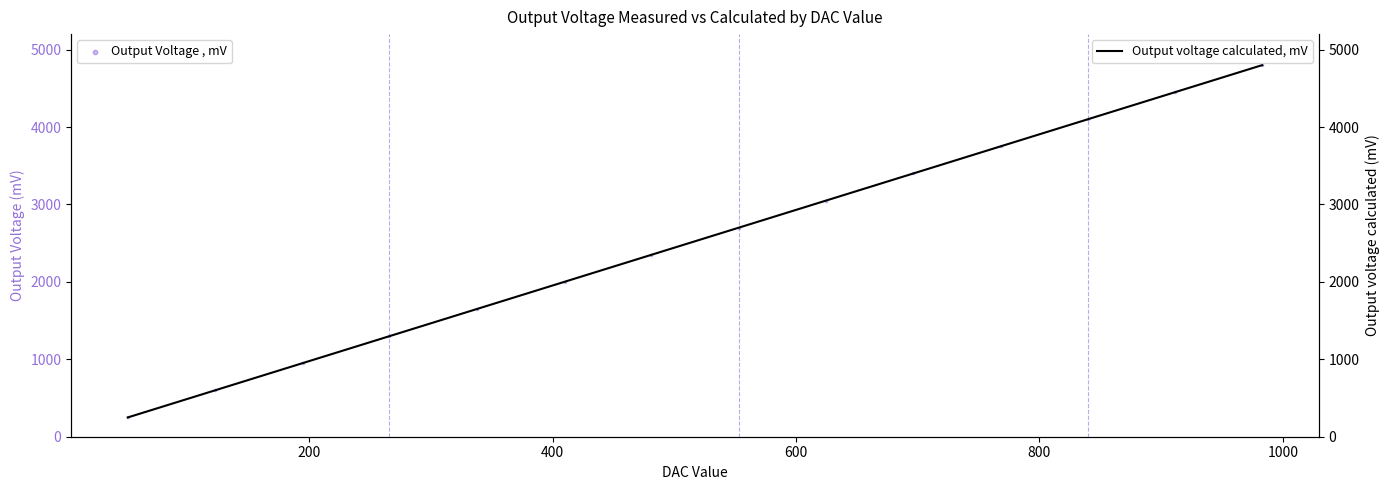

Which series has the largest total across all categories?

Output voltage calculated, mV